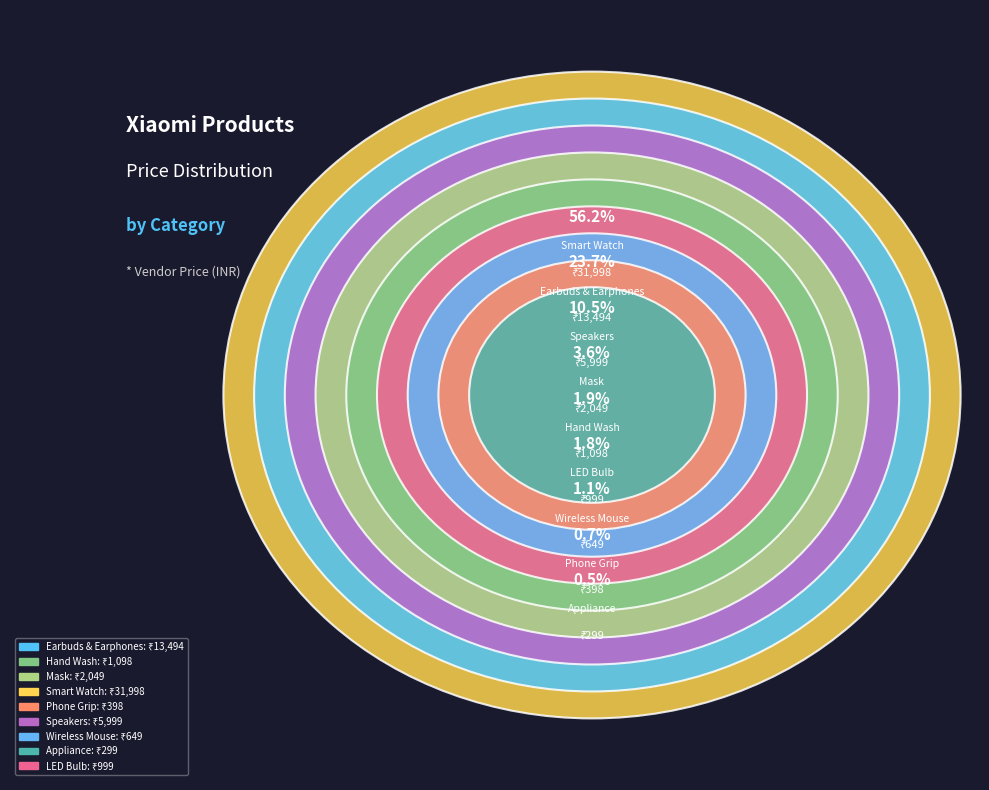

Is Personal Care->Appliance the majority of the pie?

No